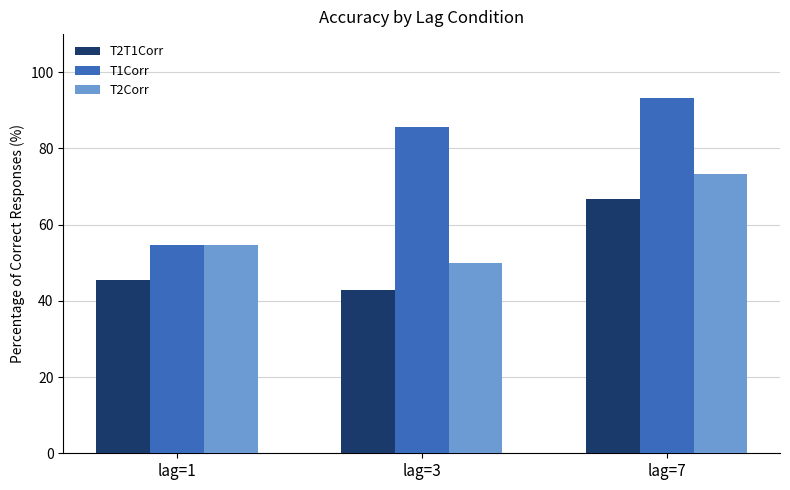

Between lag=1 and lag=3, which series saw the biggest shift?

T1Corr